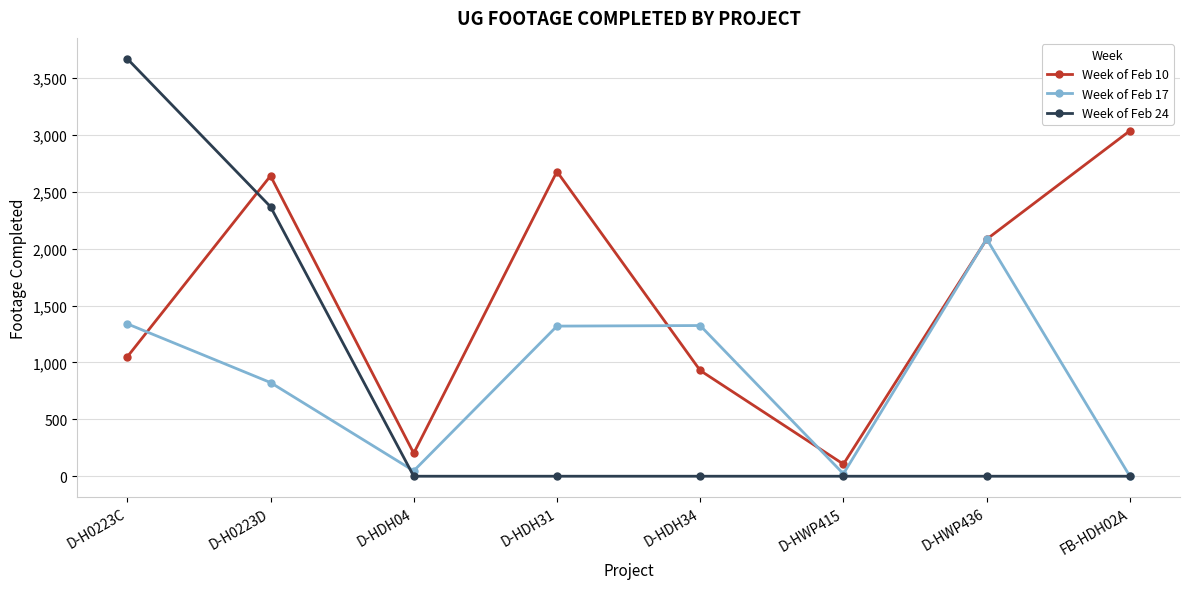

What is the maximum value shown in the chart?

3668